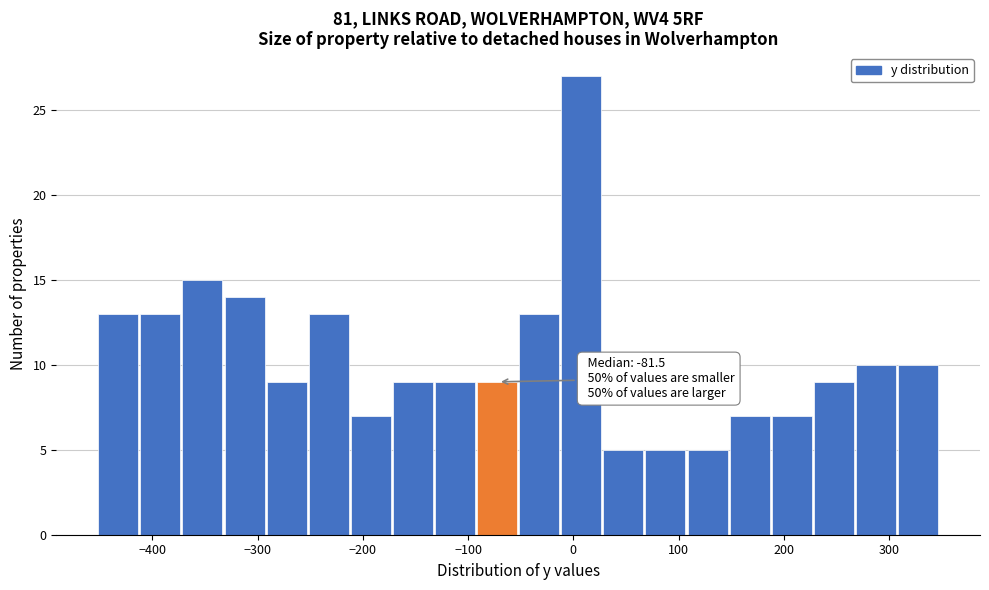

Read against the x-axis, roughly where is the centre of the tallest bar?

10